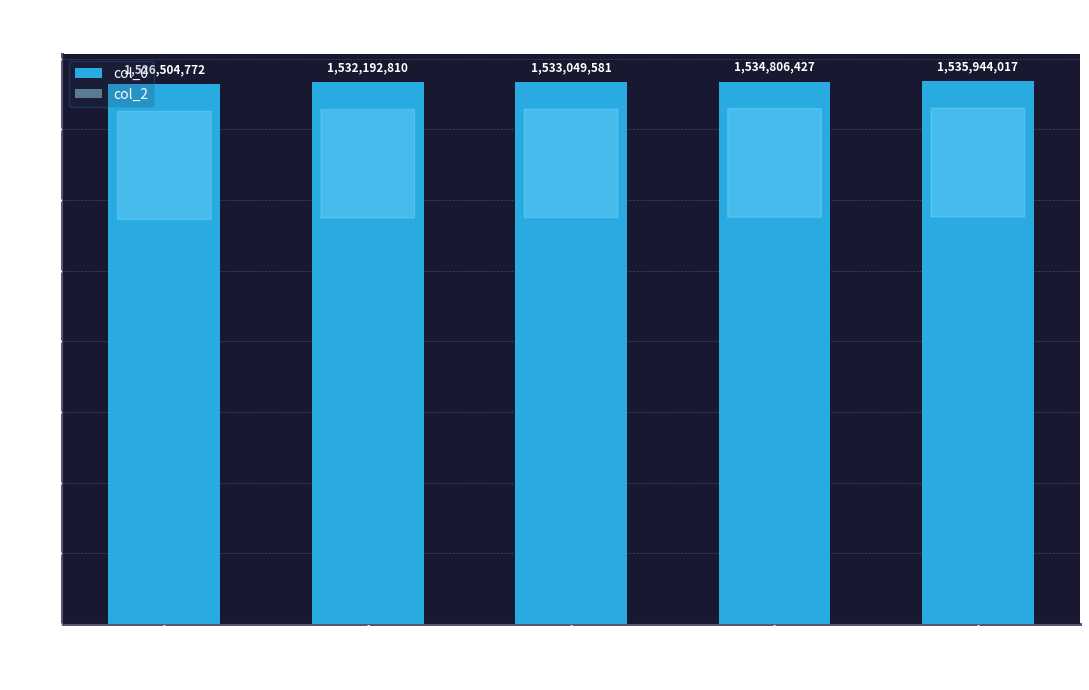

Count the number of categories in the chart.

5